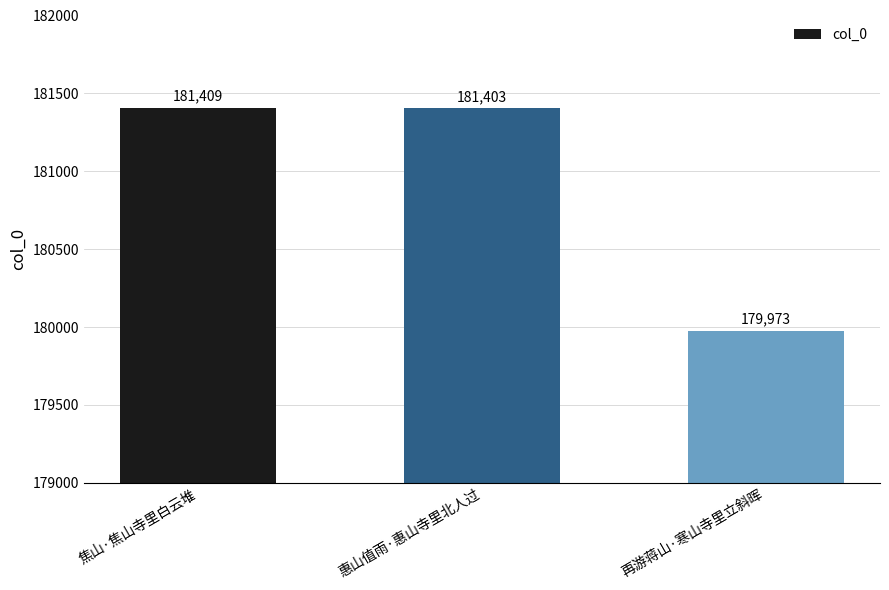

How many data points are less than 181403?

1